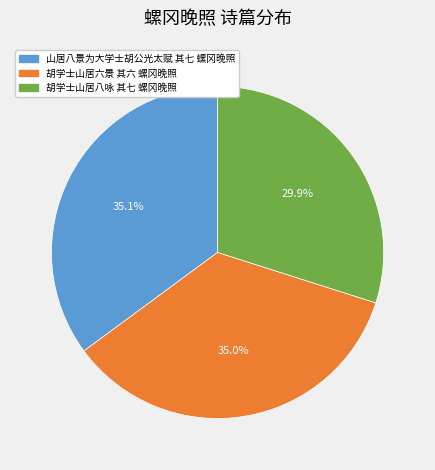

Does any single category account for the majority?

No